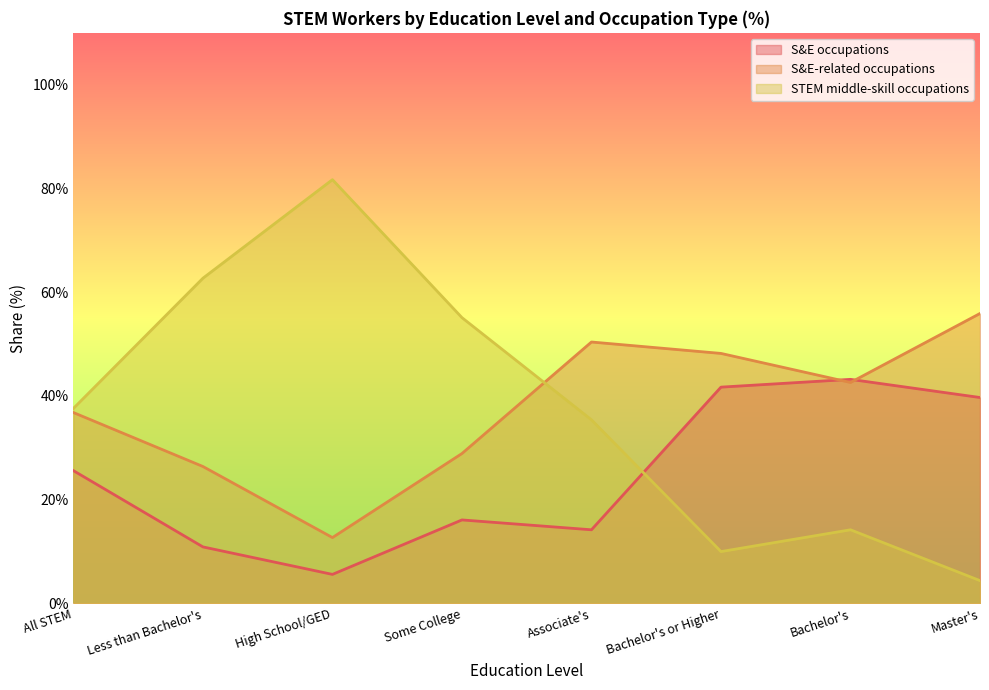

What position from the left is High School/GED?

3